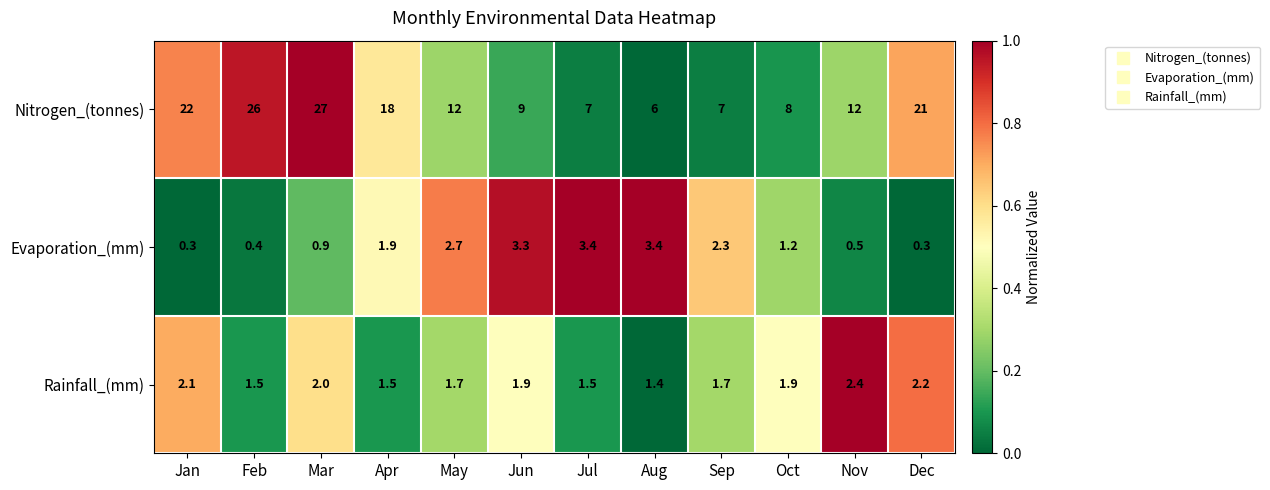

The Evaporation_(mm) series shows 2.3 at Sep. True or false?

True